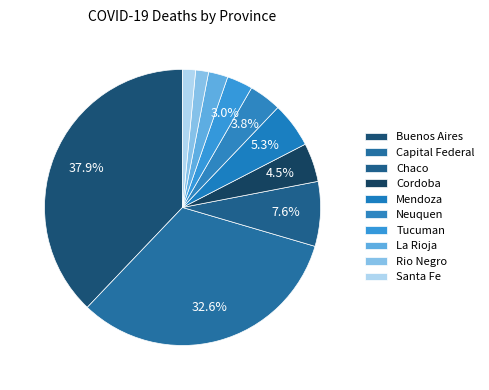

Which category has the smallest portion of the pie?

Santa Fe